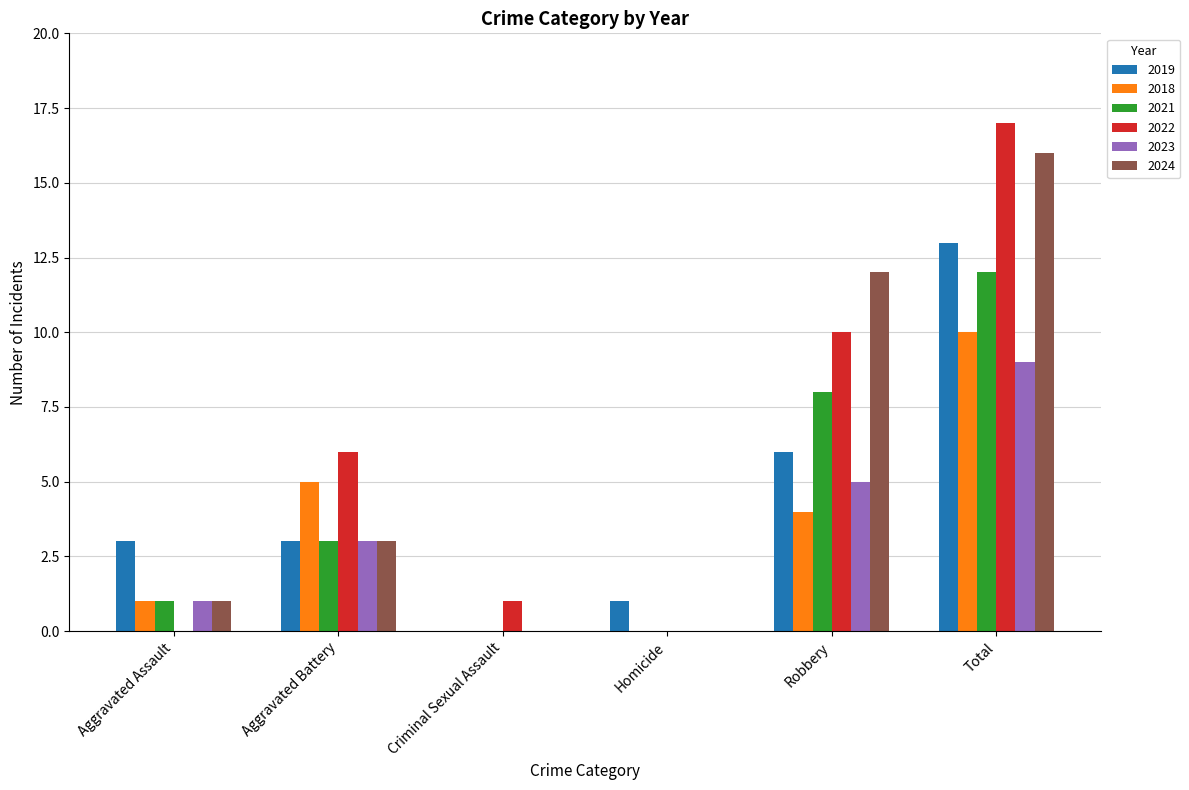

The 2022 series shows 0 at Aggravated Assault. True or false?

True